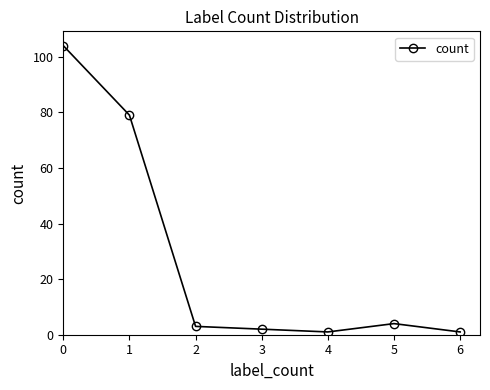

The value at 2 is 3. True or false?

True